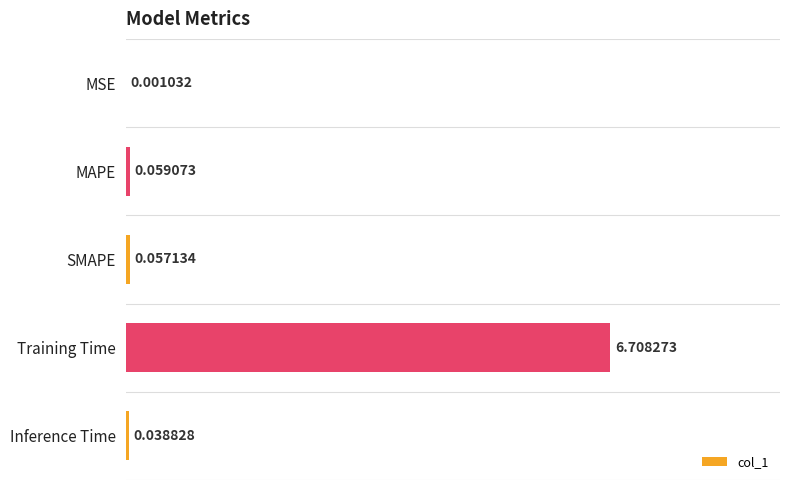

Which has a higher value, Training Time or MAPE?

Training Time